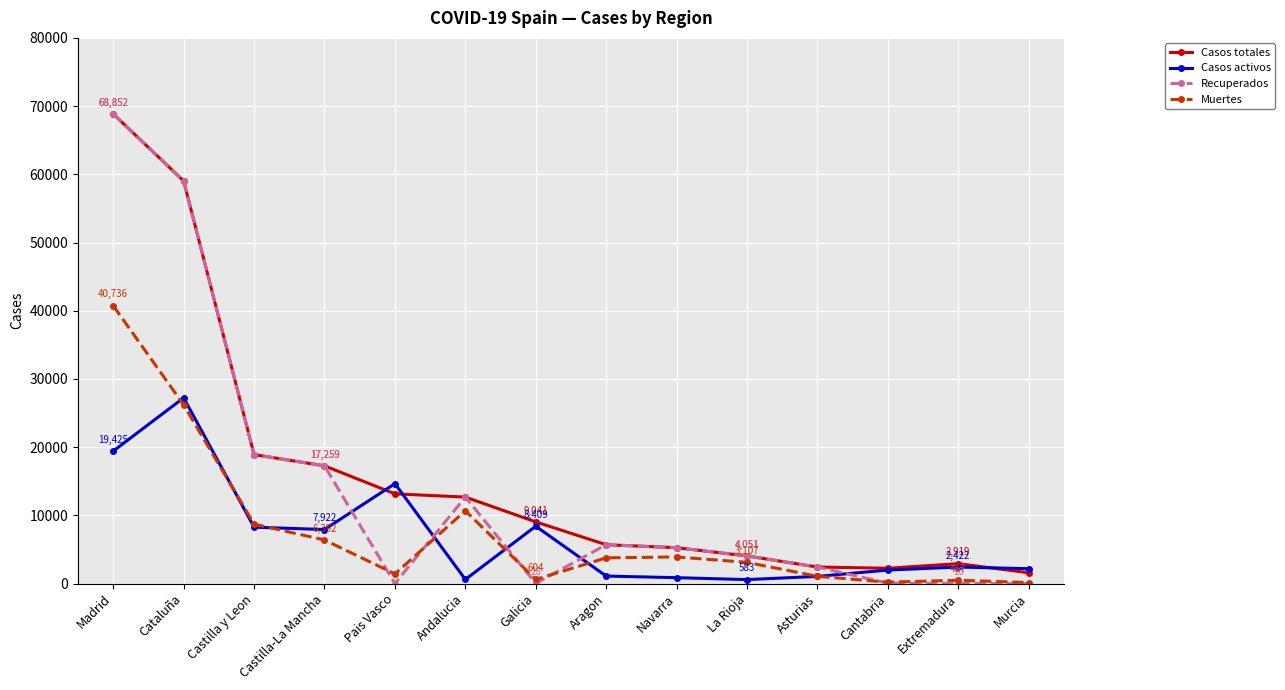

The value of Casos activos at Castilla-La Mancha is 7922. True or false?

True